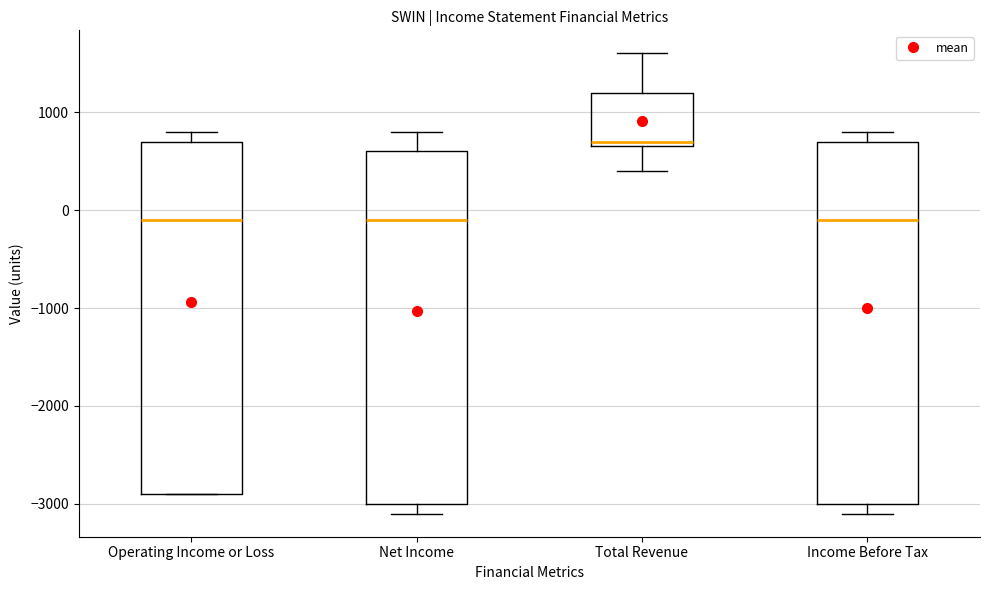

Where does the upper whisker of the box for Net Income end on the y-axis? The values are not printed on the chart, so give them approximately, as read against the axis.

800